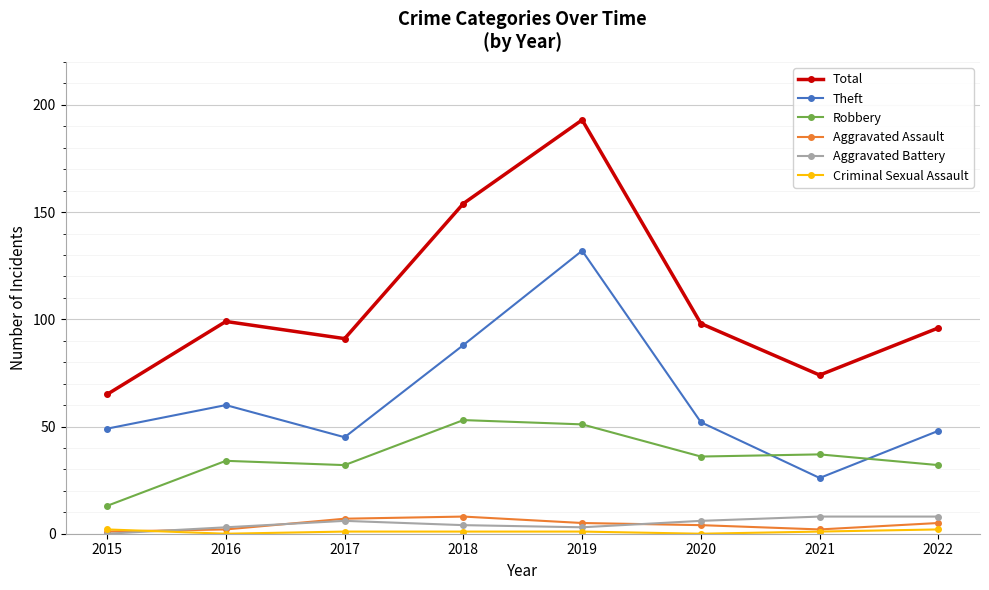

True or false: Theft has a value of 148 at 2018.

False